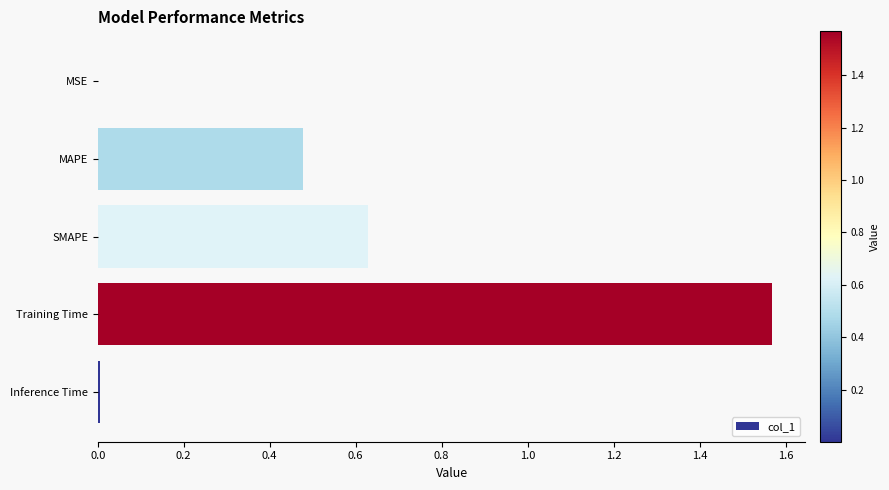

What is the sum of all values?

2.7